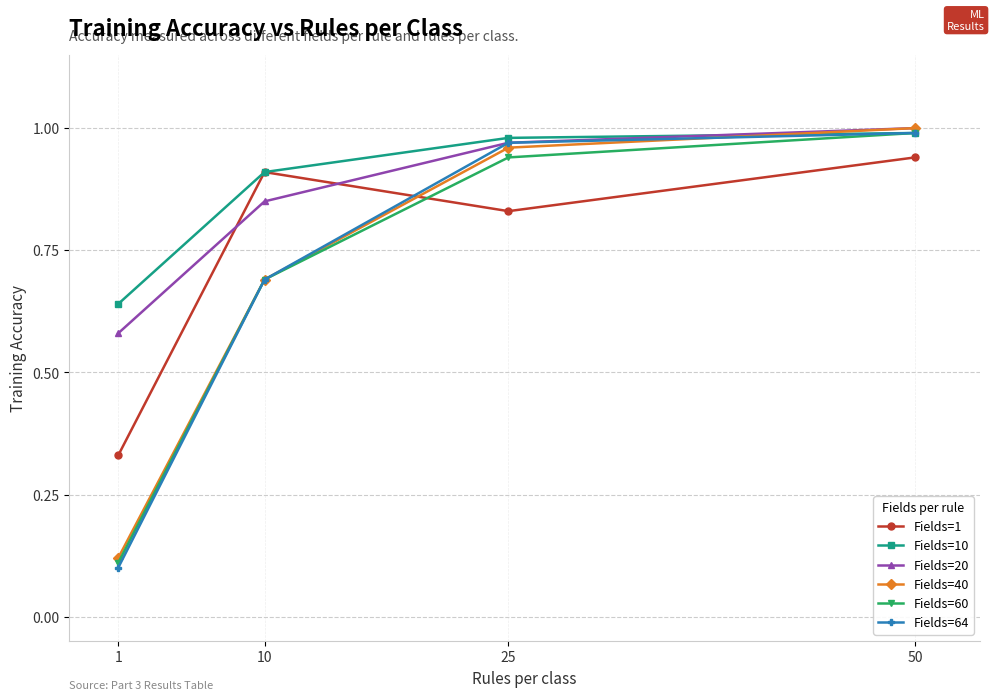

True or false: Fields=1 and Fields=64 intersect in this chart.

True